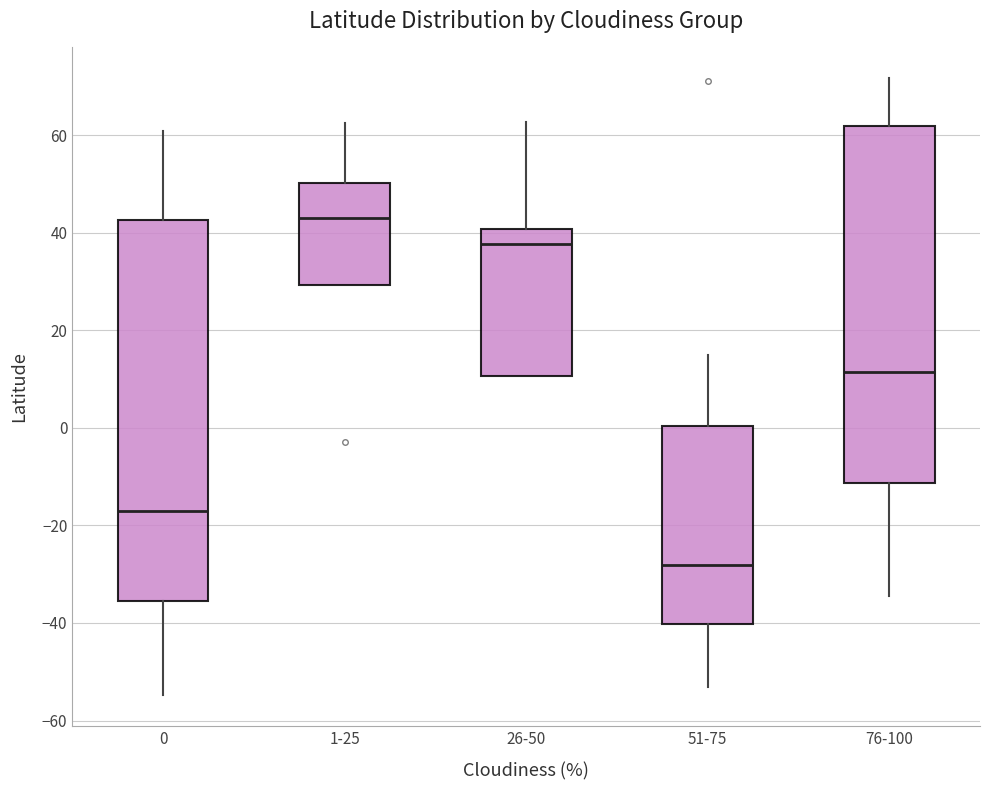

Where is the upper edge of the box for 1-25 on the y-axis? The values are not printed on the chart, so give them approximately, as read against the axis.

50